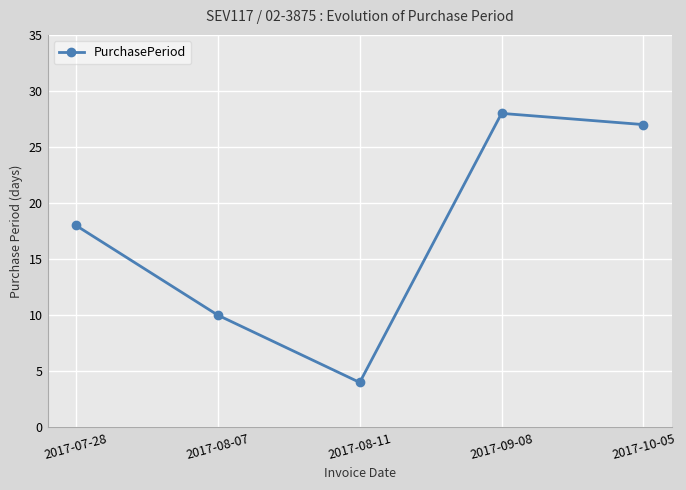

What is the sum of the values at 2017-08-07 and 2017-10-05?

37